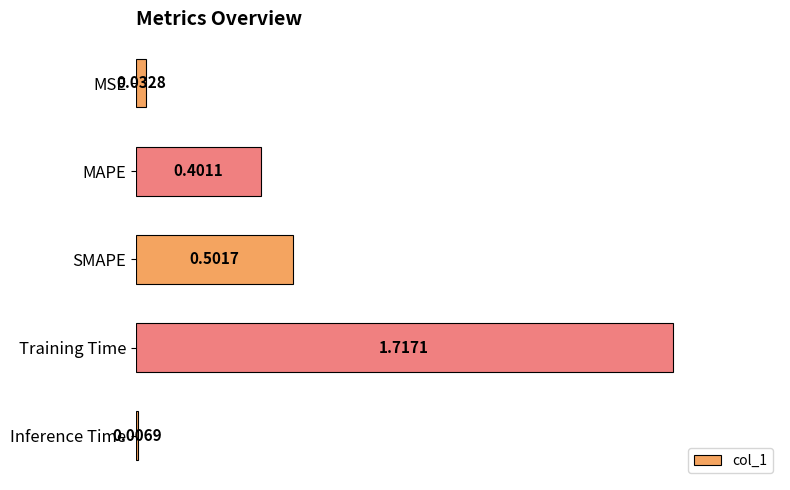

What is the difference between the values at MSE and SMAPE?

0.5